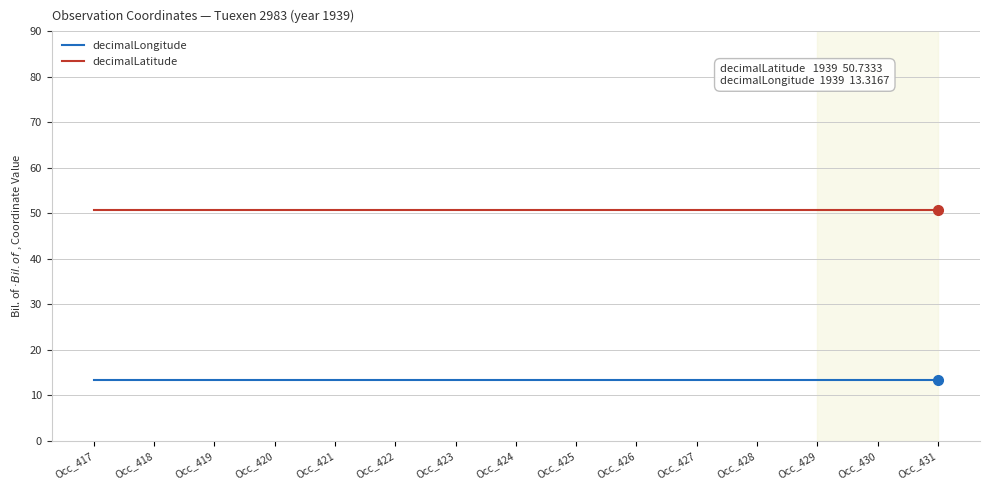

What is the difference between the highest and lowest values at Occ_429?

37.4